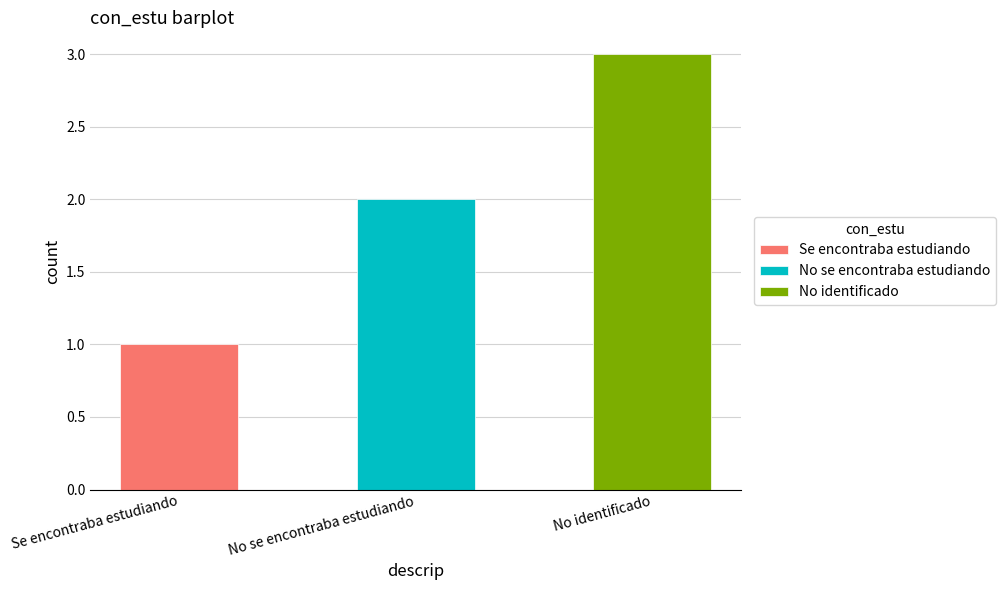

Between Se encontraba estudiando and No se encontraba estudiando, which is larger?

No se encontraba estudiando